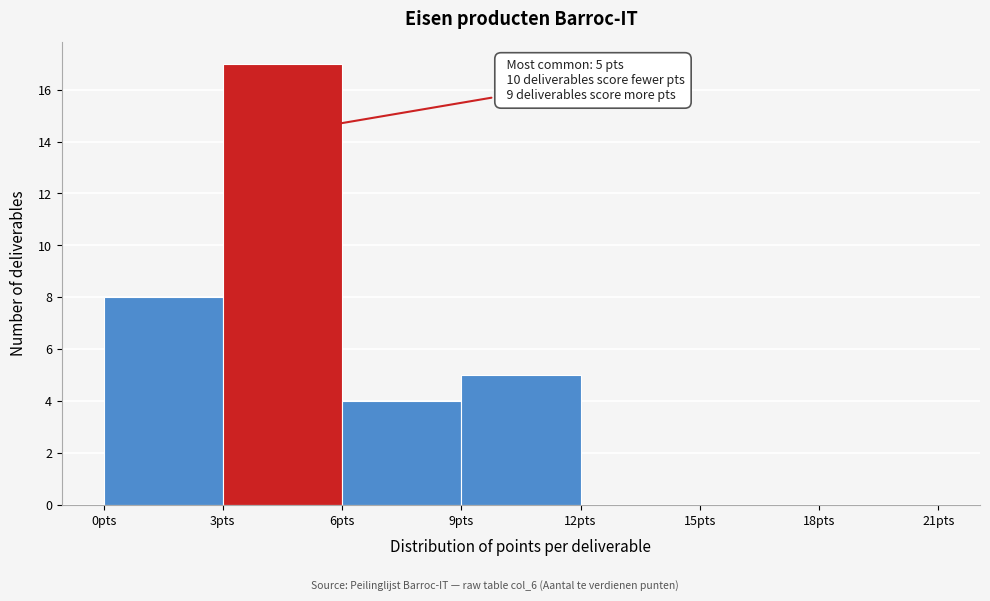

Over which range of the x-axis is the bar tallest?

3 to 6